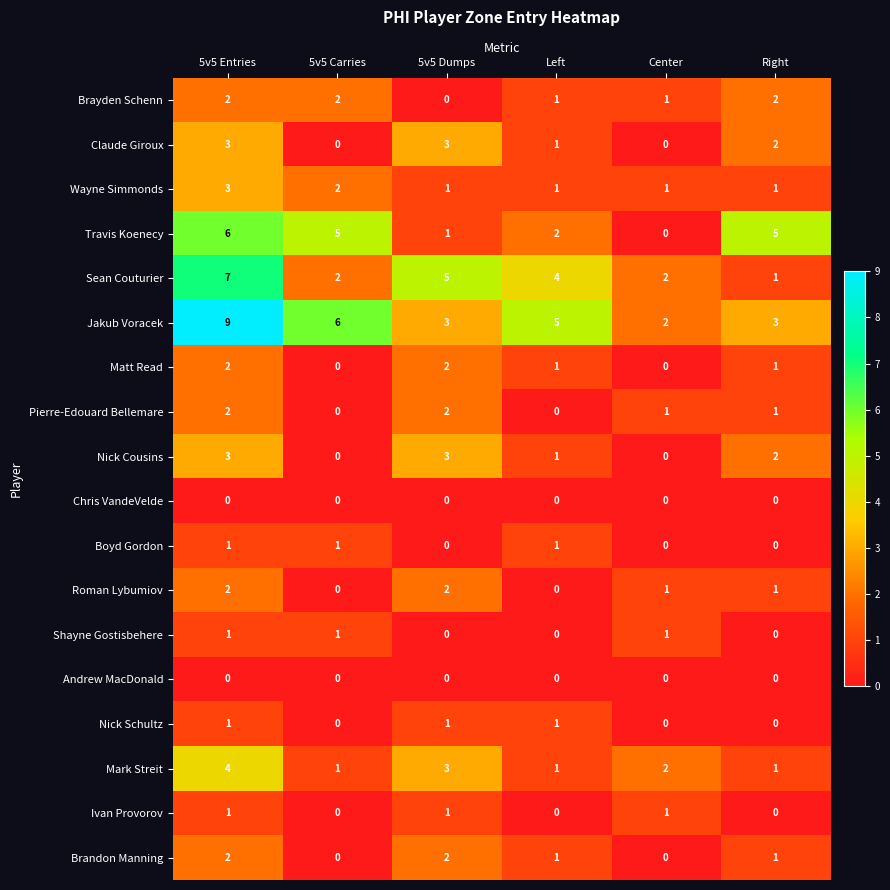

What is the total value across all series at Left?

20